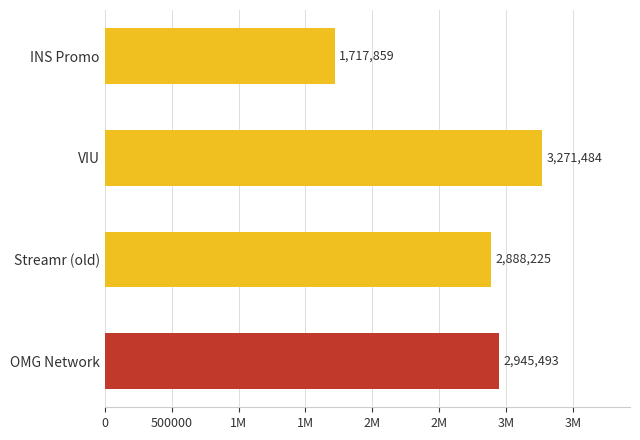

Are the bars horizontal?

Yes